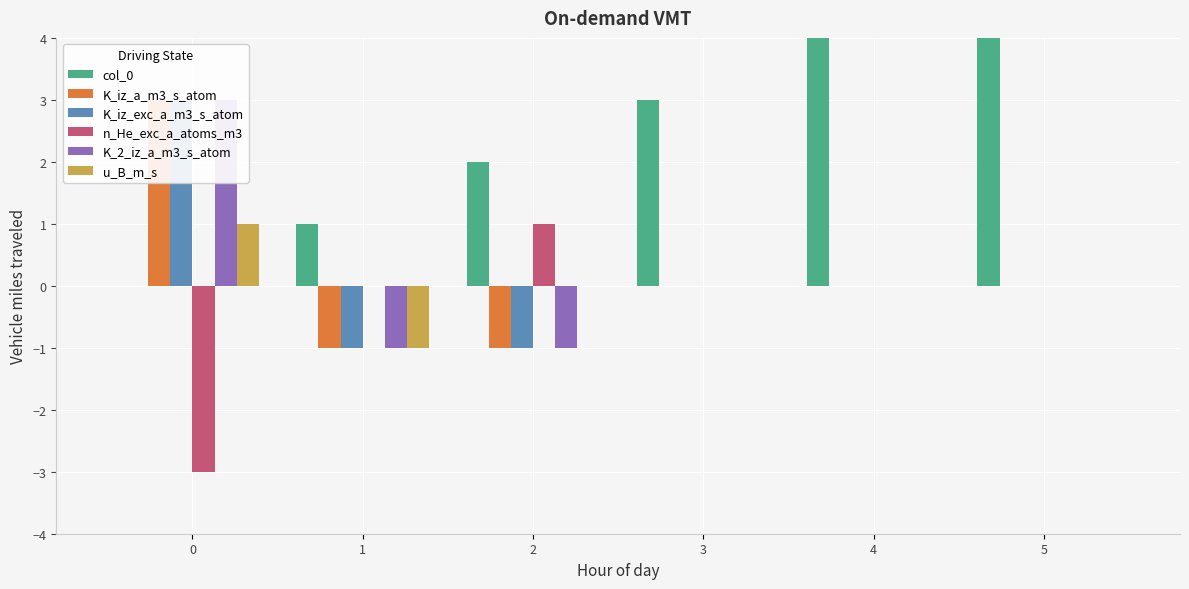

List the labels in order of u_B_m_s value, smallest first.

1, 2, 3, 4, 5, 0